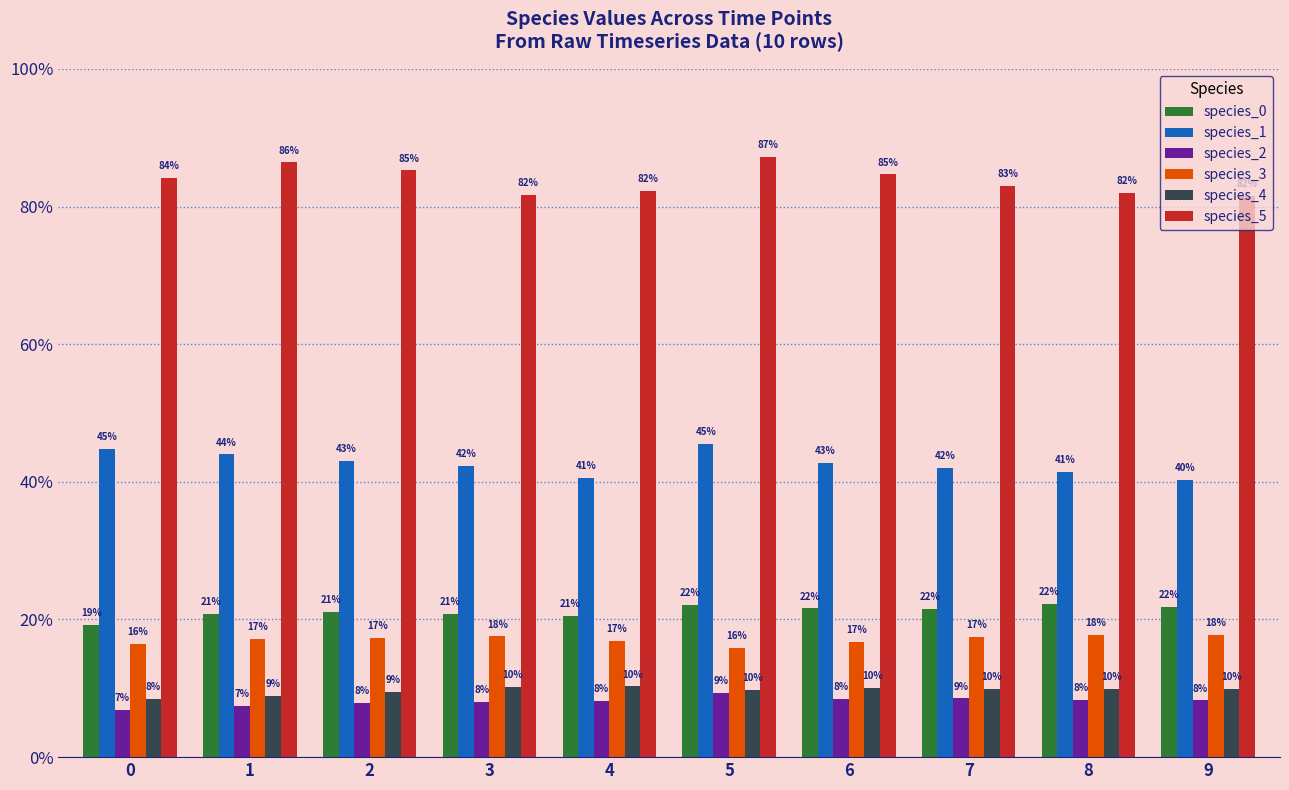

Which series has the largest range (max minus min)?

species_5